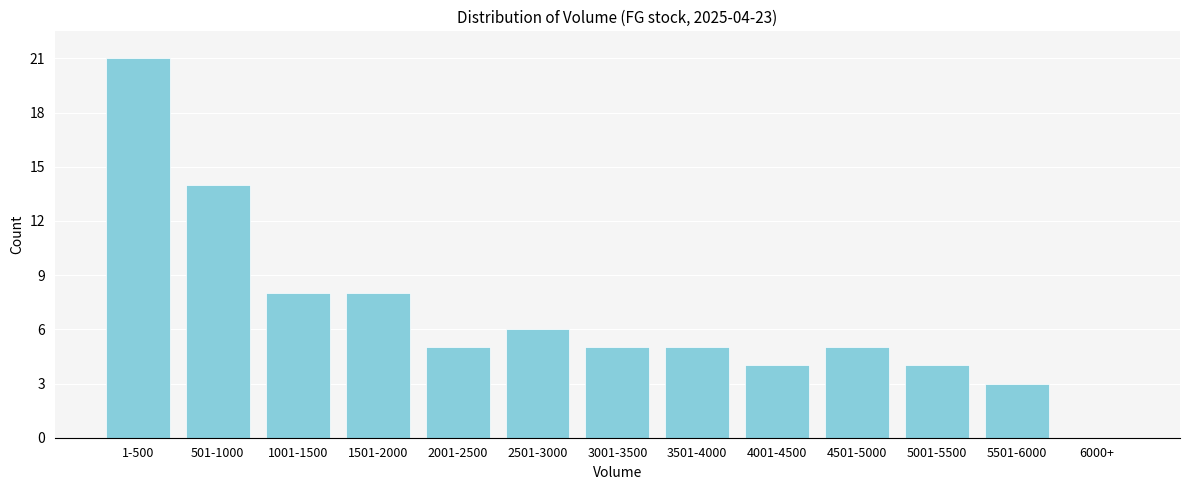

Reading left to right, transcribe all the data shown in this chart.

1-500=21	501-1000=14	1001-1500=8	1501-2000=8	2001-2500=5	2501-3000=6	3001-3500=5	3501-4000=5	4001-4500=4	4501-5000=5	5001-5500=4	5501-6000=3	6000+=0